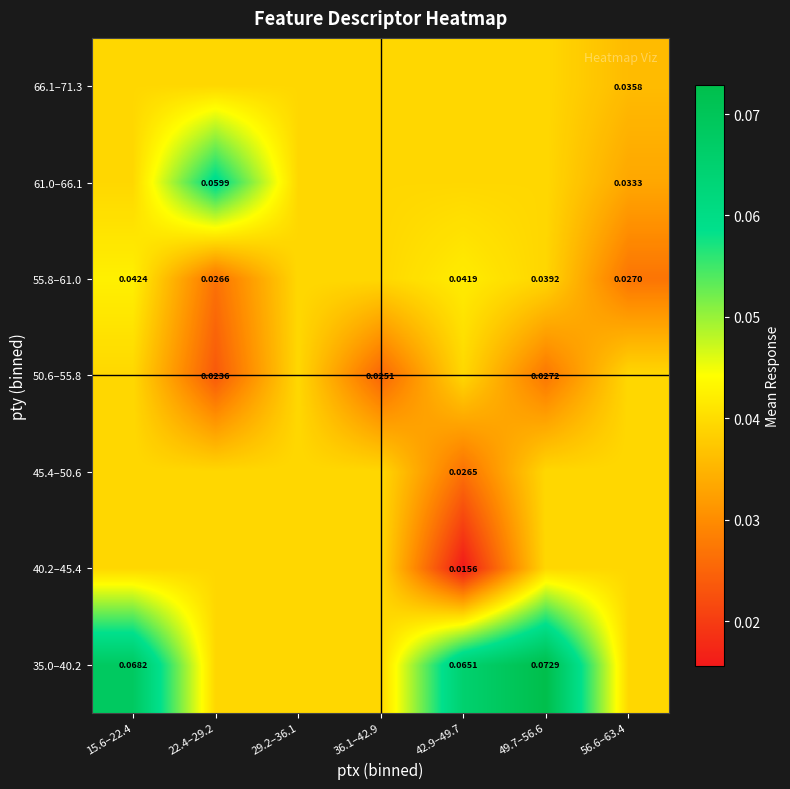

Is the value of 61.0–66.1 at 22.4–29.2 greater than the value of 50.6–55.8 at 36.1–42.9?

Yes